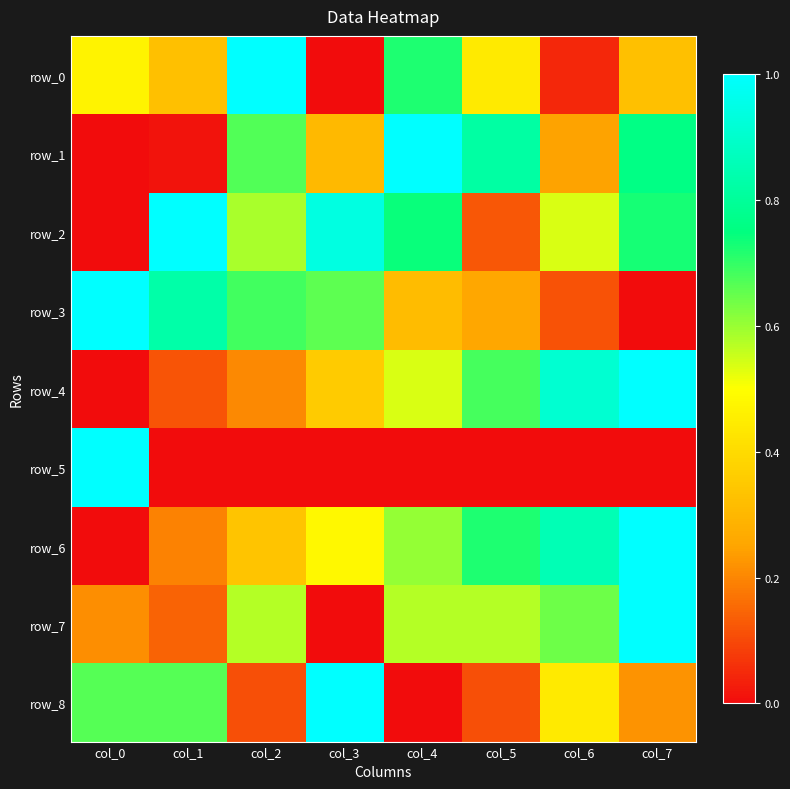

True or false: row_8 has a value of 0.5 at col_4.

False